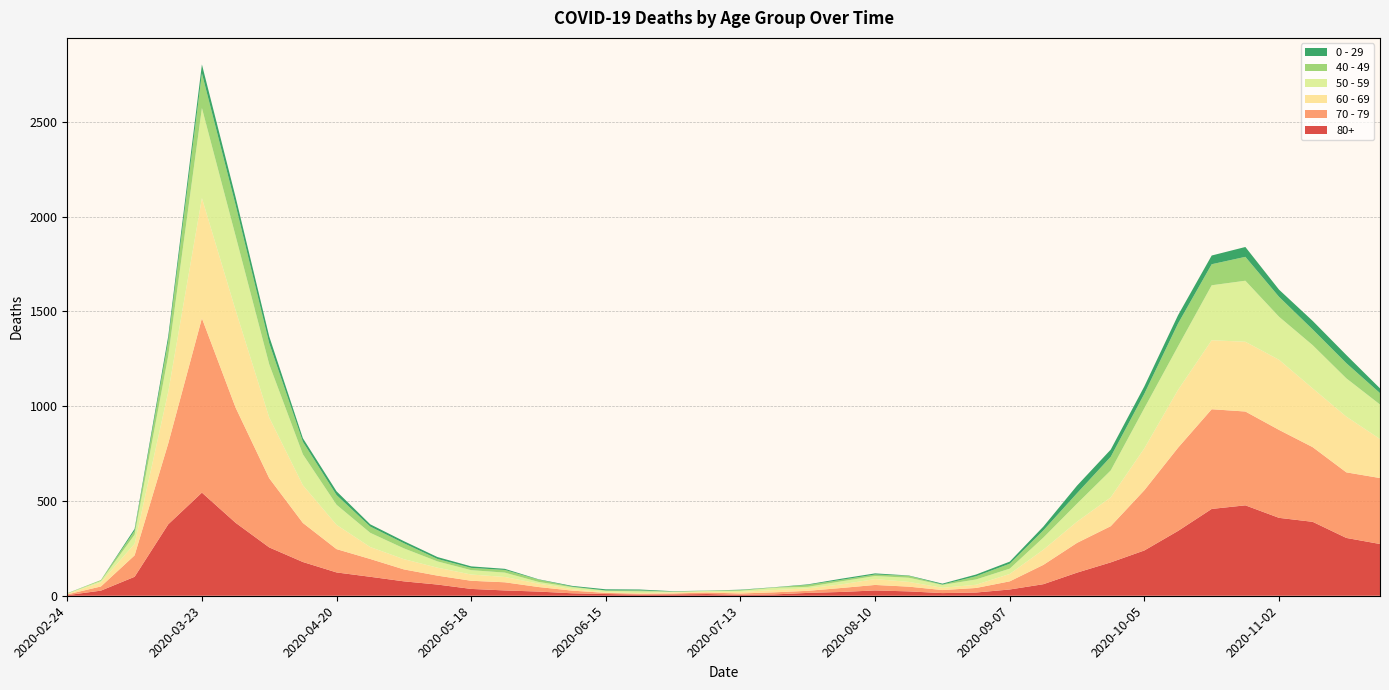

Reading right to left, what are all the values shown in this chart?

80+: 2020-11-23=273	2020-11-16=305	2020-11-09=390	2020-11-02=411	2020-10-26=477	2020-10-19=458	2020-10-12=342	2020-10-05=239	2020-09-28=176	2020-09-21=122	2020-09-14=61	2020-09-07=33	2020-08-31=17	2020-08-24=14	2020-08-17=23	2020-08-10=28	2020-08-03=20	2020-07-27=15	2020-07-20=7	2020-07-13=5	2020-07-06=9	2020-06-29=7	2020-06-22=6	2020-06-15=9	2020-06-08=13	2020-06-01=22	2020-05-25=28	2020-05-18=36	2020-05-11=59	2020-05-04=76	2020-04-27=100	2020-04-20=123	2020-04-13=178	2020-04-06=255	2020-03-30=385	2020-03-23=544	2020-03-16=377	2020-03-09=100	2020-03-02=27	2020-02-24=3
70 - 79: 2020-11-23=348	2020-11-16=346	2020-11-09=394	2020-11-02=464	2020-10-26=495	2020-10-19=526	2020-10-12=439	2020-10-05=318	2020-09-28=191	2020-09-21=157	2020-09-14=102	2020-09-07=43	2020-08-31=24	2020-08-24=16	2020-08-17=25	2020-08-10=29	2020-08-03=21	2020-07-27=11	2020-07-20=11	2020-07-13=7	2020-07-06=8	2020-06-29=5	2020-06-22=5	2020-06-15=6	2020-06-08=14	2020-06-01=24	2020-05-25=43	2020-05-18=43	2020-05-11=47	2020-05-04=63	2020-04-27=94	2020-04-20=123	2020-04-13=206	2020-04-06=365	2020-03-30=608	2020-03-23=920	2020-03-16=427	2020-03-09=113	2020-03-02=22	2020-02-24=4
60 - 69: 2020-11-23=206	2020-11-16=294	2020-11-09=310	2020-11-02=370	2020-10-26=368	2020-10-19=364	2020-10-12=305	2020-10-05=221	2020-09-28=152	2020-09-21=112	2020-09-14=80	2020-09-07=39	2020-08-31=17	2020-08-24=12	2020-08-17=25	2020-08-10=31	2020-08-03=19	2020-07-27=13	2020-07-20=12	2020-07-13=8	2020-07-06=3	2020-06-29=6	2020-06-22=3	2020-06-15=3	2020-06-08=8	2020-06-01=18	2020-05-25=28	2020-05-18=33	2020-05-11=42	2020-05-04=54	2020-04-27=63	2020-04-20=128	2020-04-13=199	2020-04-06=320	2020-03-30=514	2020-03-23=634	2020-03-16=272	2020-03-09=61	2020-03-02=22	2020-02-24=2
50 - 59: 2020-11-23=182	2020-11-16=202	2020-11-09=228	2020-11-02=227	2020-10-26=322	2020-10-19=290	2020-10-12=230	2020-10-05=212	2020-09-28=142	2020-09-21=95	2020-09-14=64	2020-09-07=28	2020-08-31=28	2020-08-24=15	2020-08-17=22	2020-08-10=16	2020-08-03=16	2020-07-27=8	2020-07-20=12	2020-07-13=6	2020-07-06=5	2020-06-29=3	2020-06-22=9	2020-06-15=8	2020-06-08=10	2020-06-01=9	2020-05-25=23	2020-05-18=23	2020-05-11=33	2020-05-04=57	2020-04-27=75	2020-04-20=106	2020-04-13=163	2020-04-06=281	2020-03-30=392	2020-03-23=475	2020-03-16=190	2020-03-09=48	2020-03-02=7	2020-02-24=3
40 - 49: 2020-11-23=60	2020-11-16=80	2020-11-09=83	2020-11-02=105	2020-10-26=126	2020-10-19=111	2020-10-12=120	2020-10-05=76	2020-09-28=72	2020-09-21=55	2020-09-14=38	2020-09-07=26	2020-08-31=17	2020-08-24=2	2020-08-17=10	2020-08-10=8	2020-08-03=8	2020-07-27=10	2020-07-20=2	2020-07-13=4	2020-07-06=1	2020-06-29=1	2020-06-22=5	2020-06-15=2	2020-06-08=3	2020-06-01=12	2020-05-25=14	2020-05-18=12	2020-05-11=13	2020-05-04=27	2020-04-27=33	2020-04-20=51	2020-04-13=66	2020-04-06=111	2020-03-30=163	2020-03-23=183	2020-03-16=79	2020-03-09=21	2020-03-02=5	2020-02-24=0
0 - 29: 2020-11-23=25	2020-11-16=43	2020-11-09=45	2020-11-02=38	2020-10-26=52	2020-10-19=46	2020-10-12=44	2020-10-05=39	2020-09-28=38	2020-09-21=40	2020-09-14=20	2020-09-07=11	2020-08-31=9	2020-08-24=5	2020-08-17=2	2020-08-10=6	2020-08-03=6	2020-07-27=3	2020-07-20=1	2020-07-13=2	2020-07-06=1	2020-06-29=2	2020-06-22=5	2020-06-15=6	2020-06-08=4	2020-06-01=2	2020-05-25=6	2020-05-18=8	2020-05-11=10	2020-05-04=11	2020-04-27=12	2020-04-20=20	2020-04-13=19	2020-04-06=36	2020-03-30=42	2020-03-23=47	2020-03-16=25	2020-03-09=10	2020-03-02=0	2020-02-24=1